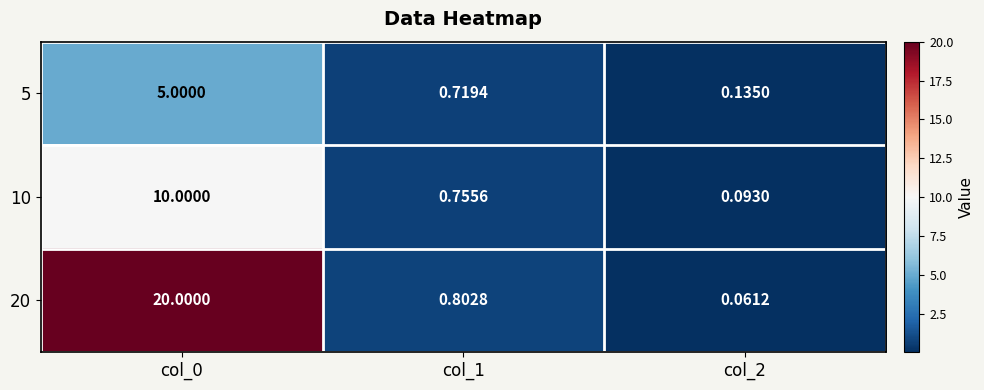

Is the value of 10 at col_1 greater than the value of 20 at col_2?

Yes